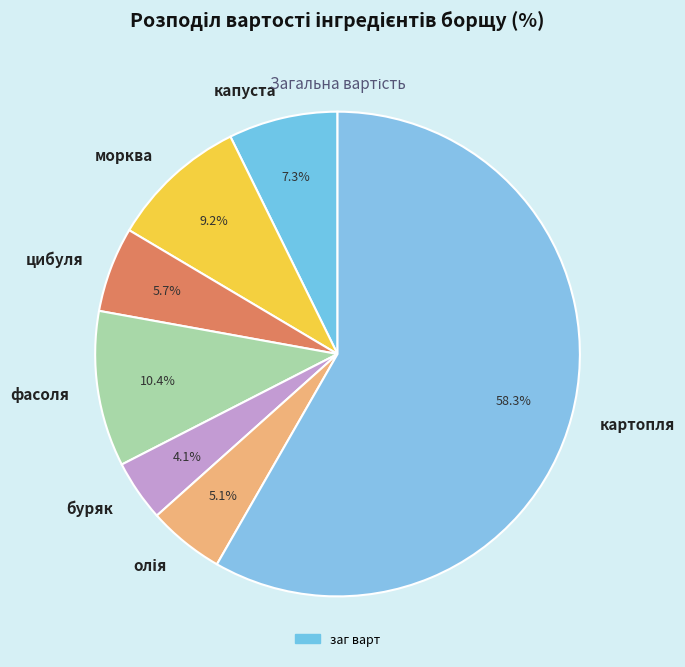

Which has a higher value, цибуля or морква?

морква